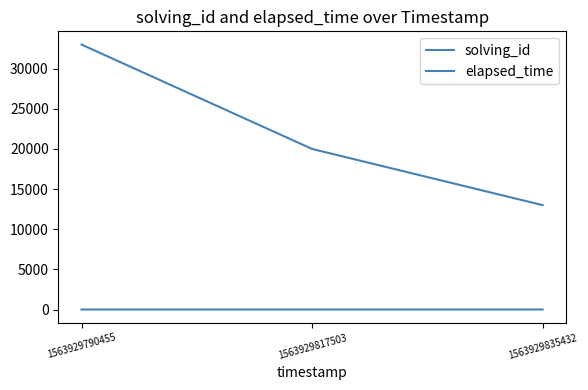

What is the value of the elapsed_time point at the 2nd from the left?

20000